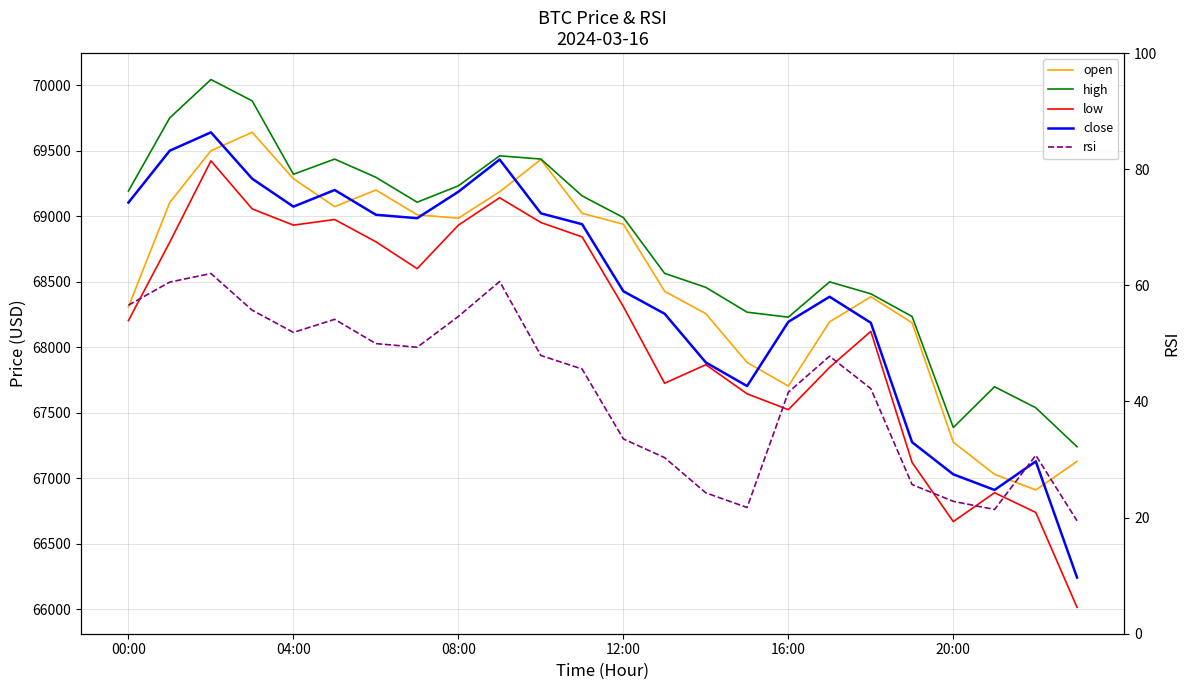

Which series has the largest total across all categories?

high